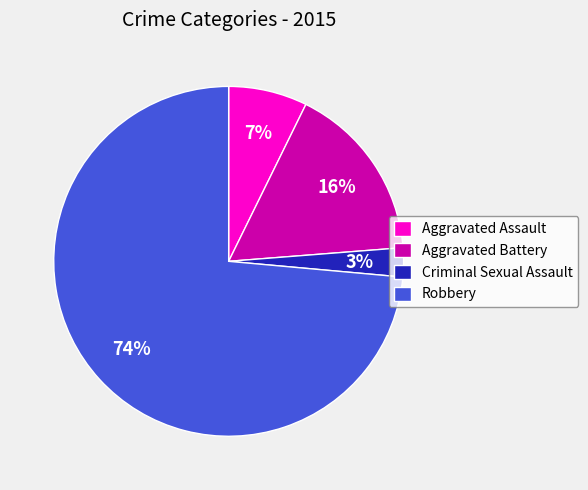

Which slice is the smallest?

Criminal Sexual Assault